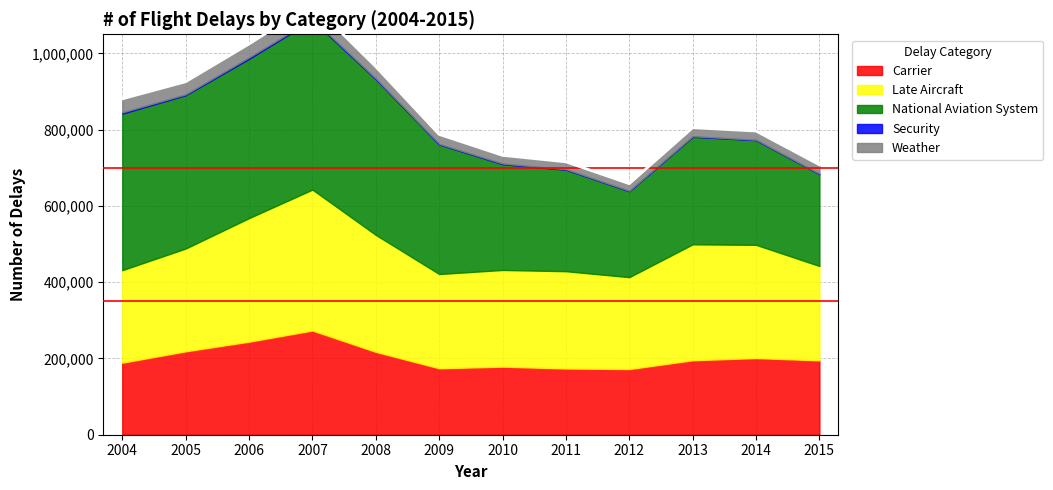

Does the chart display data point markers on the line(s)?

No